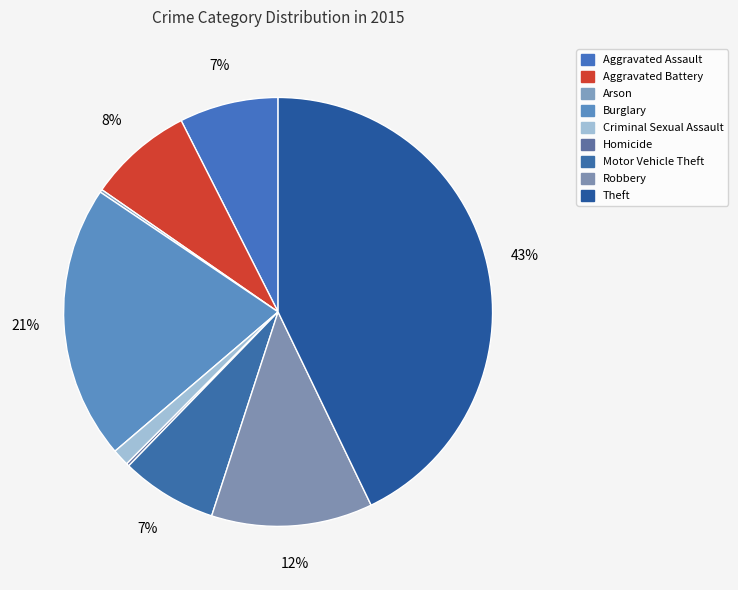

Which category has the smallest portion of the pie?

Arson